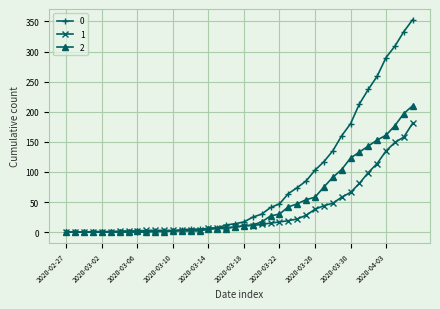

List the series in order of their peak value, lowest first.

1, 2, 0